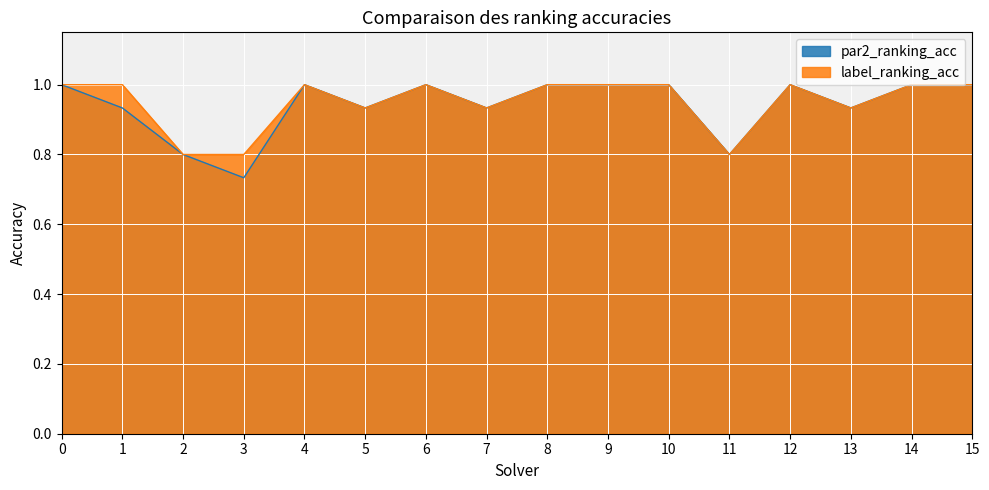

Count the number of data series in this chart.

2